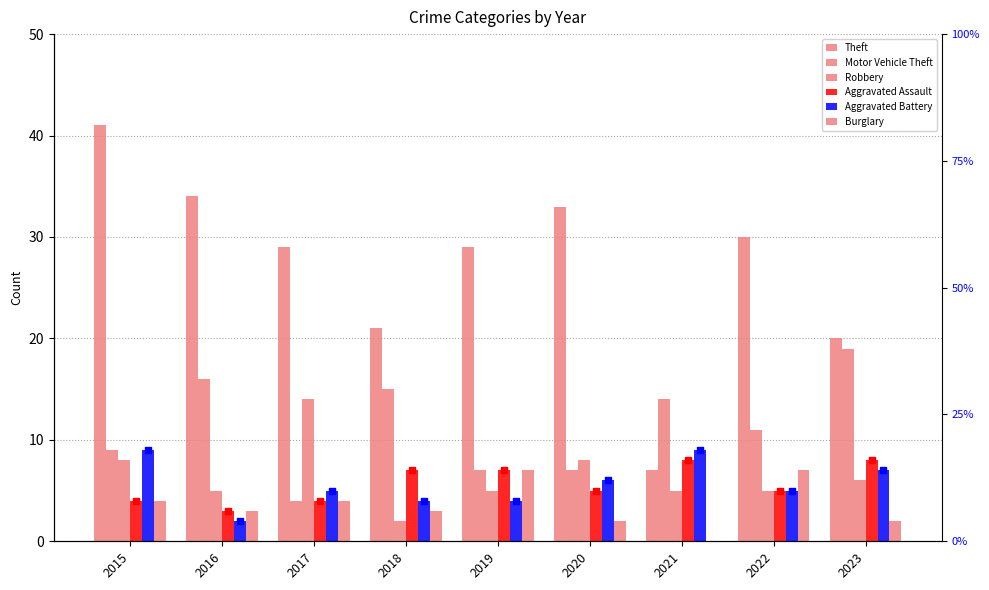

What is the total value across all series at 2018?

52